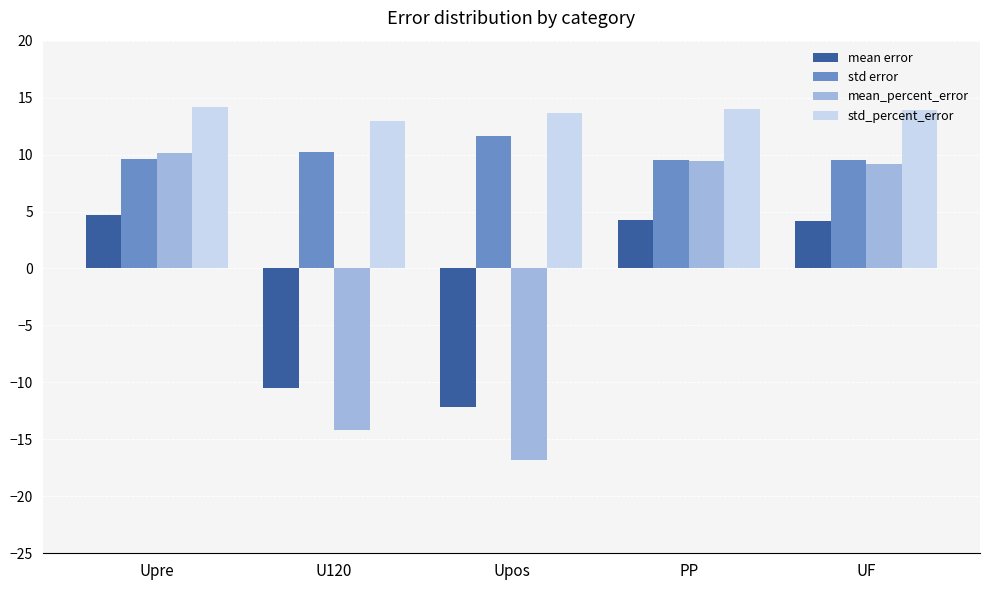

At how many categories does at least one series exceed 9?

5